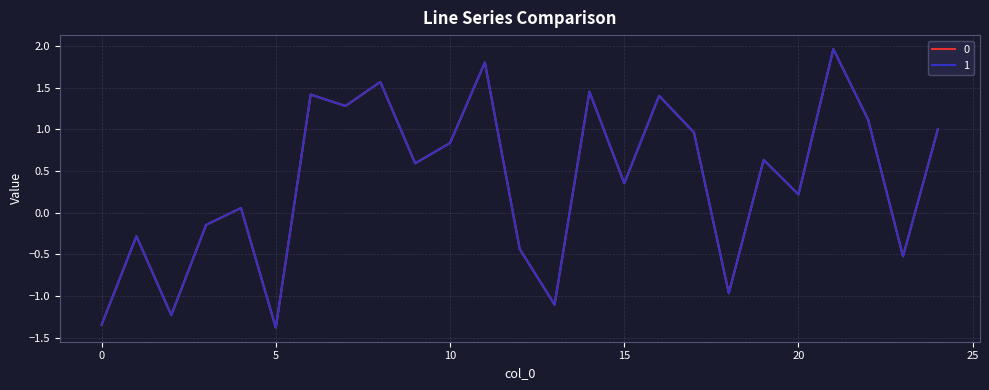

What is the minimum value shown in the chart?

-1.4